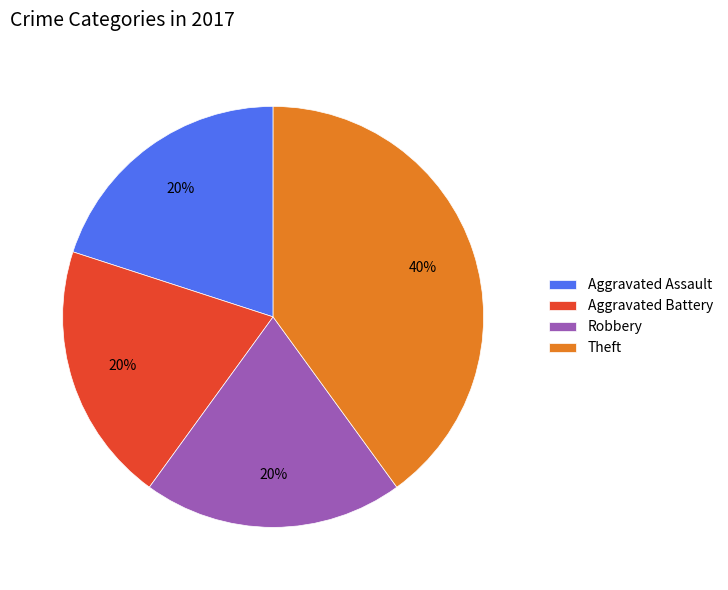

Is it true that Aggravated Battery is 33% of the pie?

False